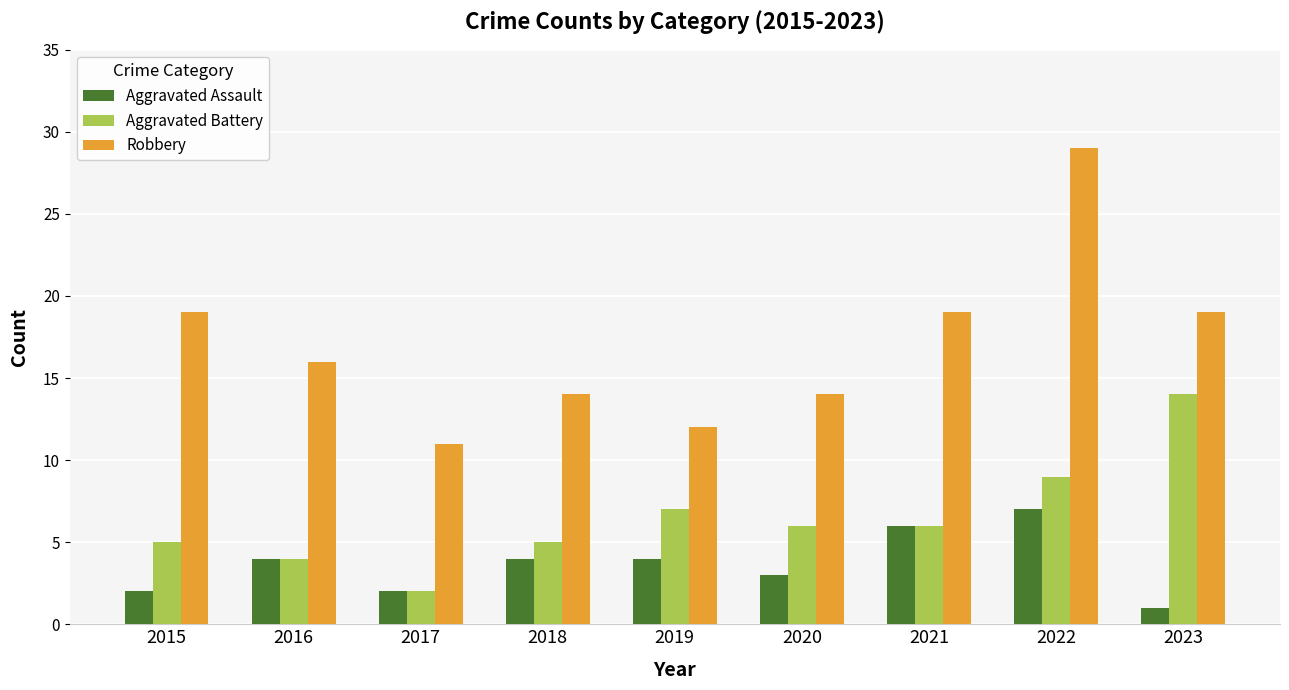

At which category does the chart reach its peak across all series?

2022